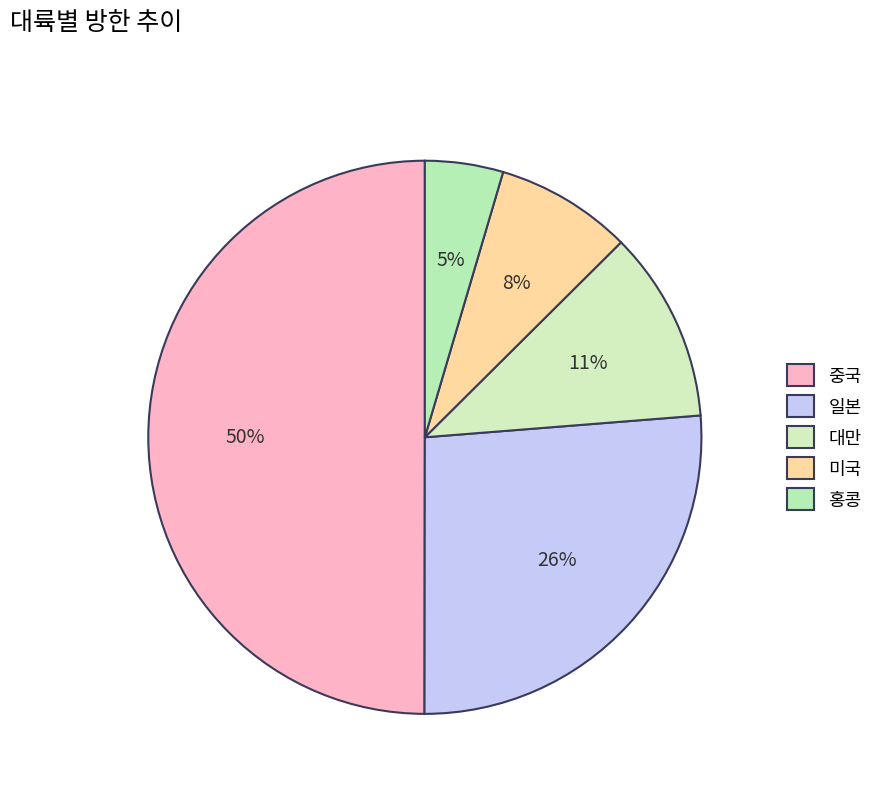

How many segments does this pie chart have?

5